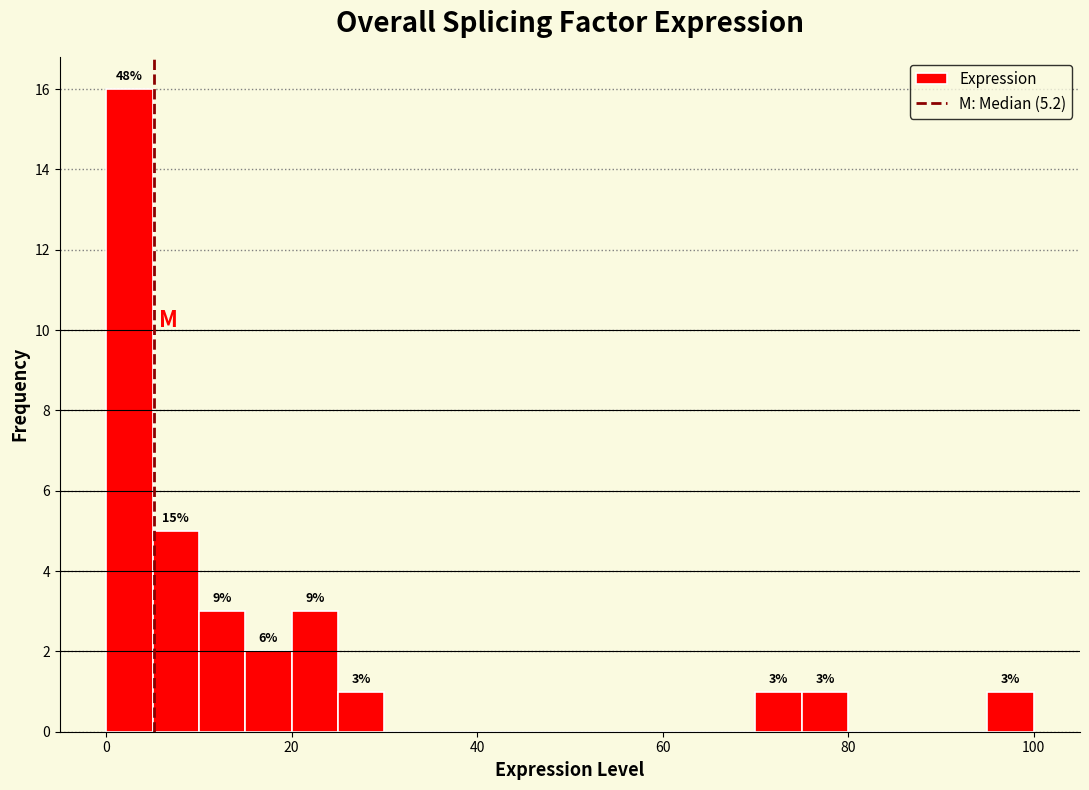

Read against the x-axis, roughly where is the centre of the tallest bar?

2